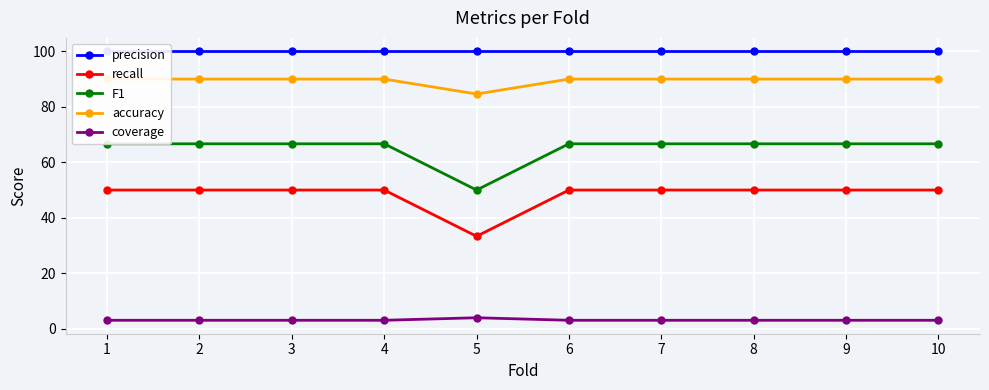

What is the value of the accuracy point at the 6th from the left?

90.0